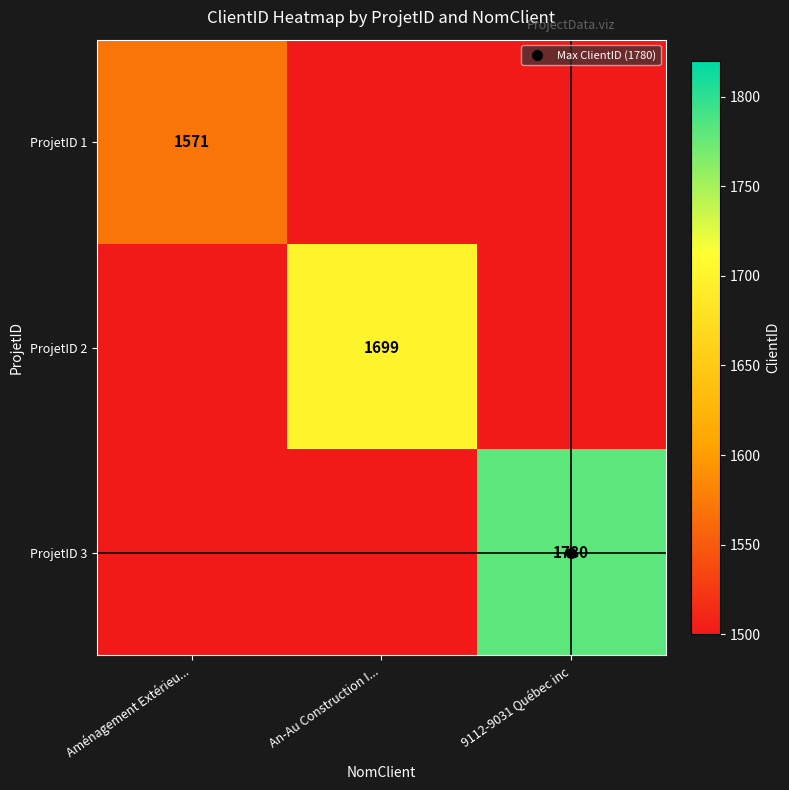

Is it true that ProjetID 3 equals 342.5 at Aménagement Extérieu...?

False